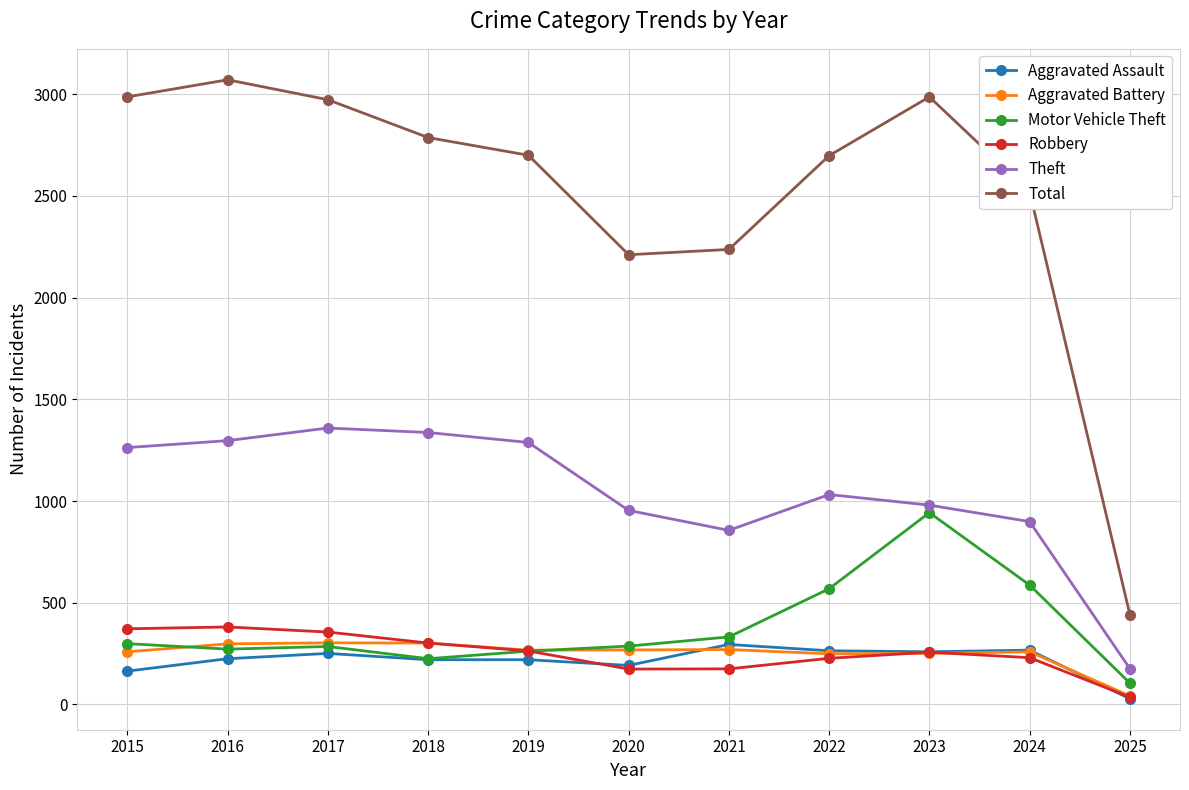

Which series has the largest total across all categories?

Total